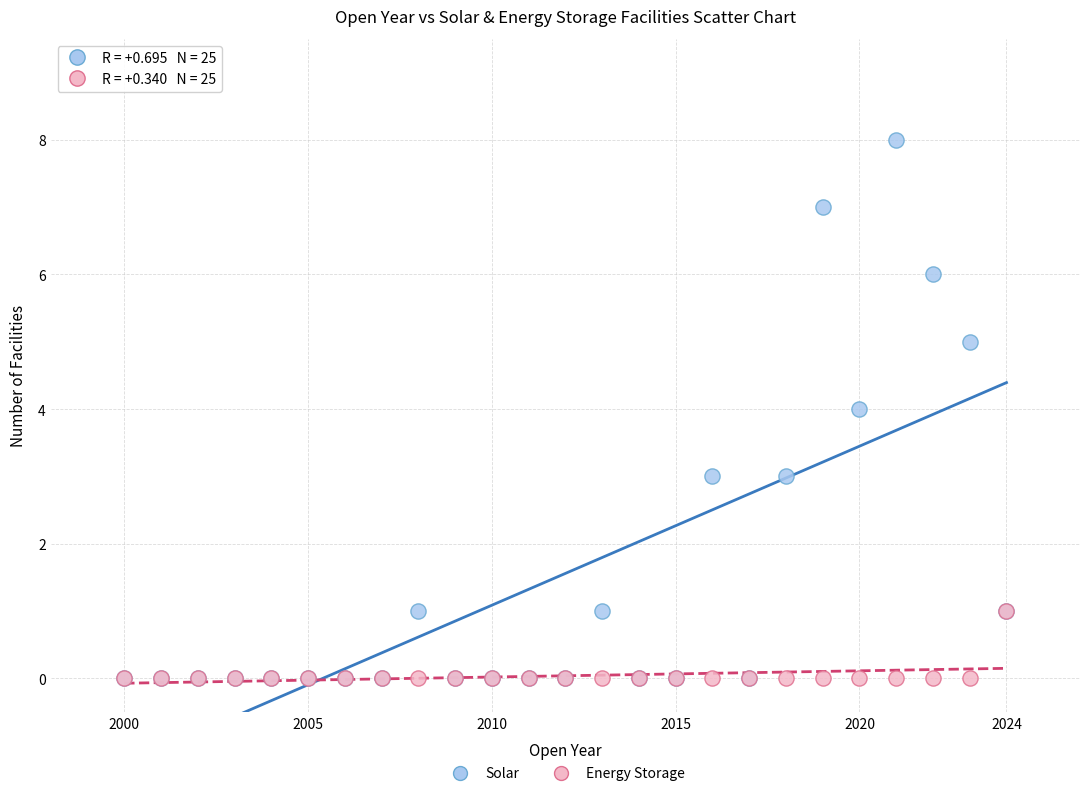

Which series contains the highest Y value?

Solar